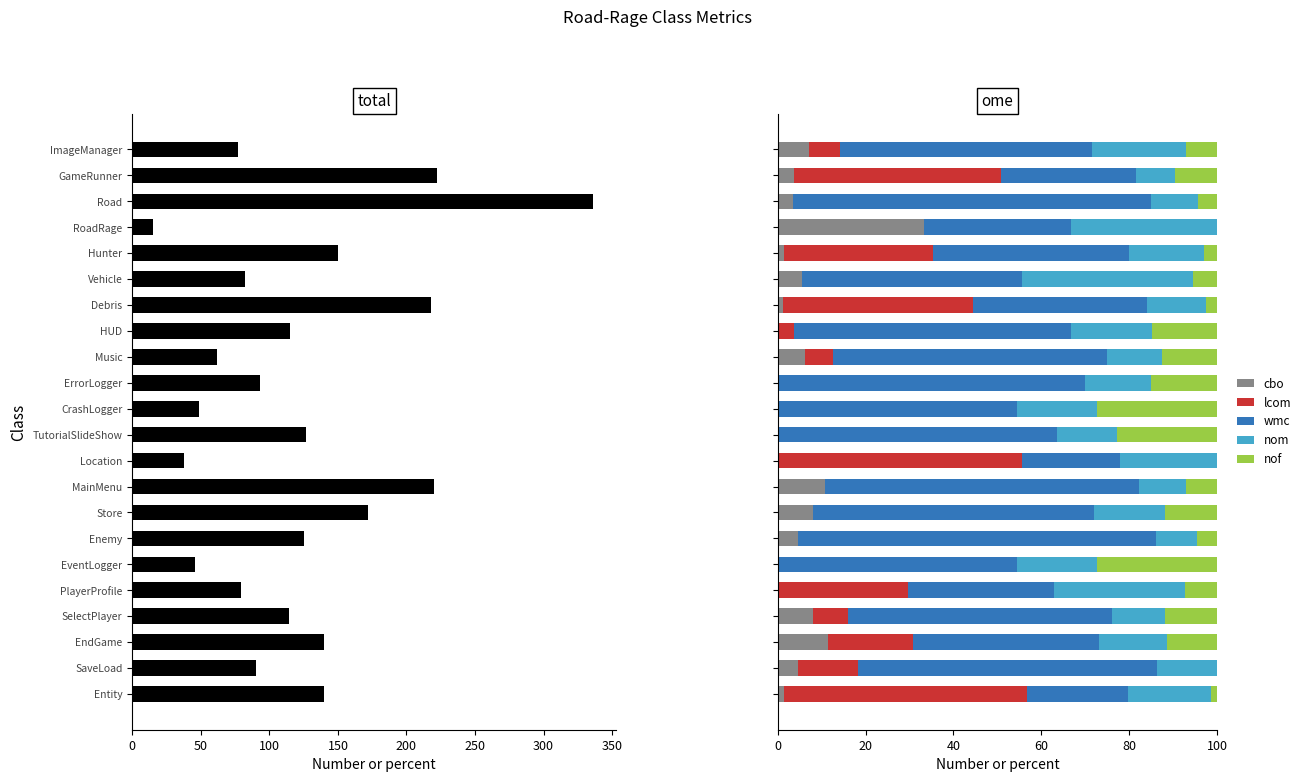

What is the maximum value for cbo?

33.3